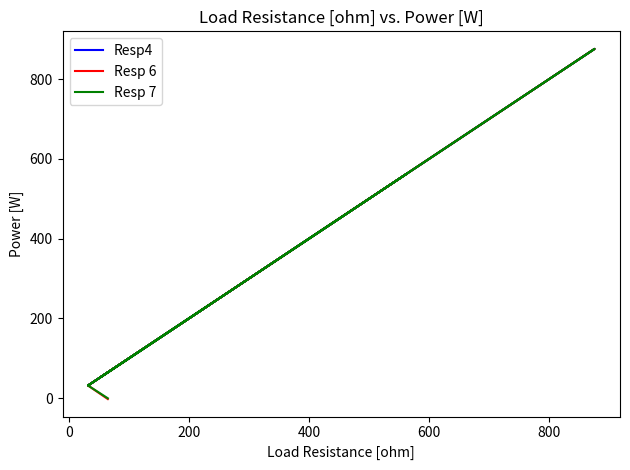

True or false: Resp4 and Resp 7 intersect in this chart.

False